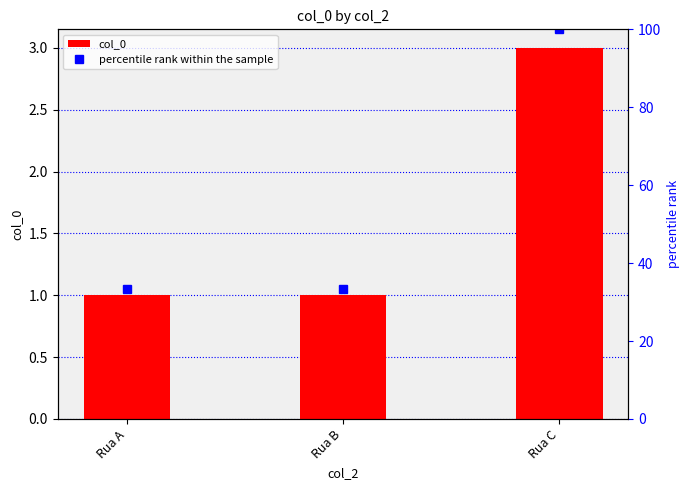

Is the value of percentile rank within the sample at Rua A greater than the value of col_0 at Rua A?

Yes